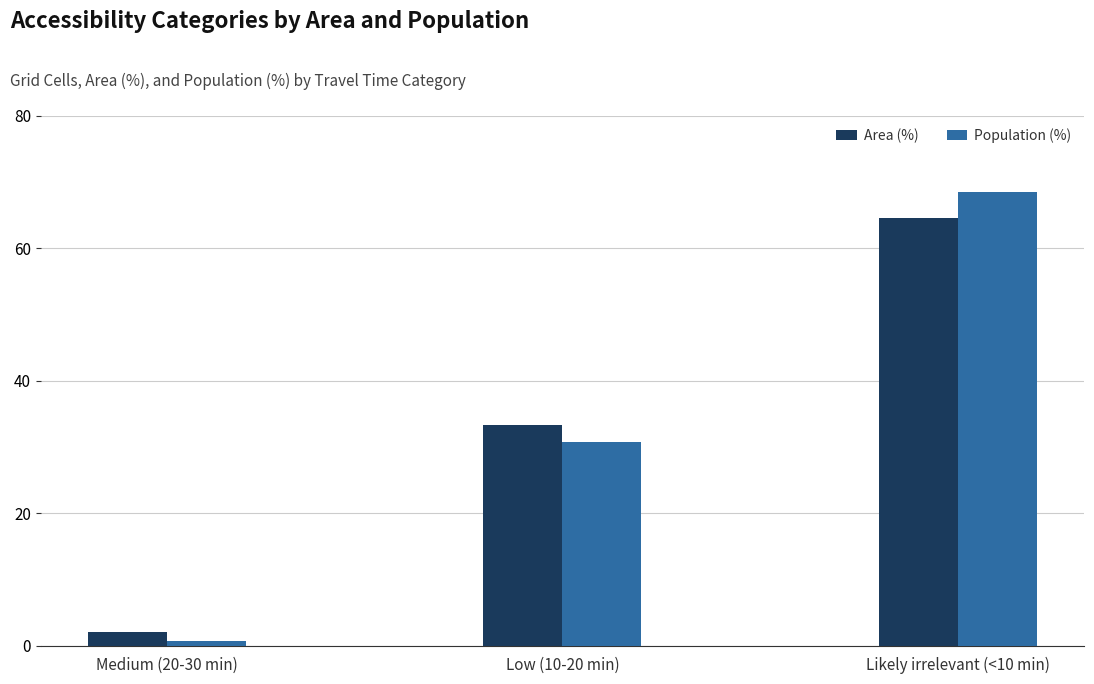

What is the minimum value shown in the chart?

0.7